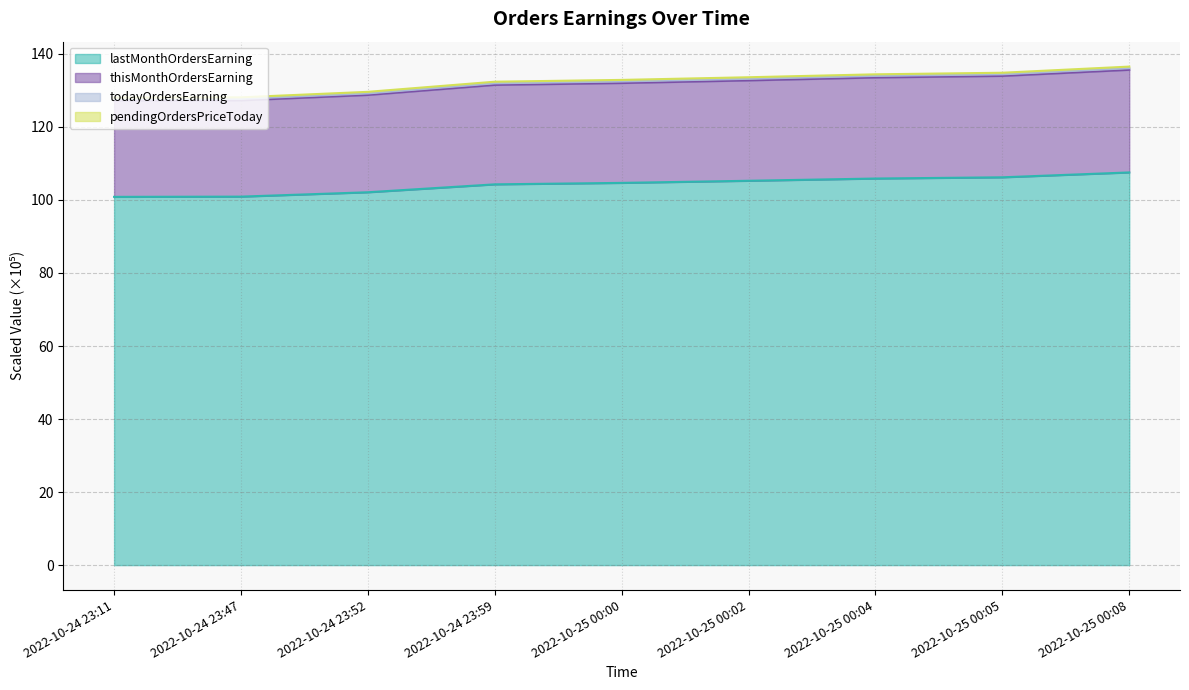

What is the maximum value for lastMonthOrdersEarning?

107.5